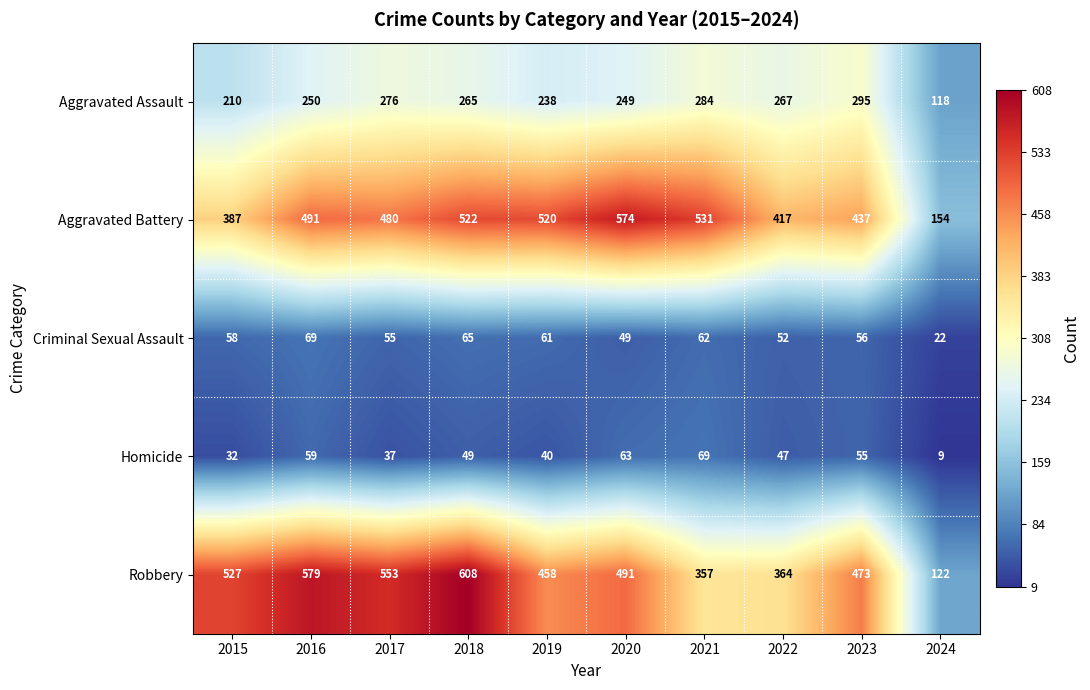

How many categories are shown in the chart?

10